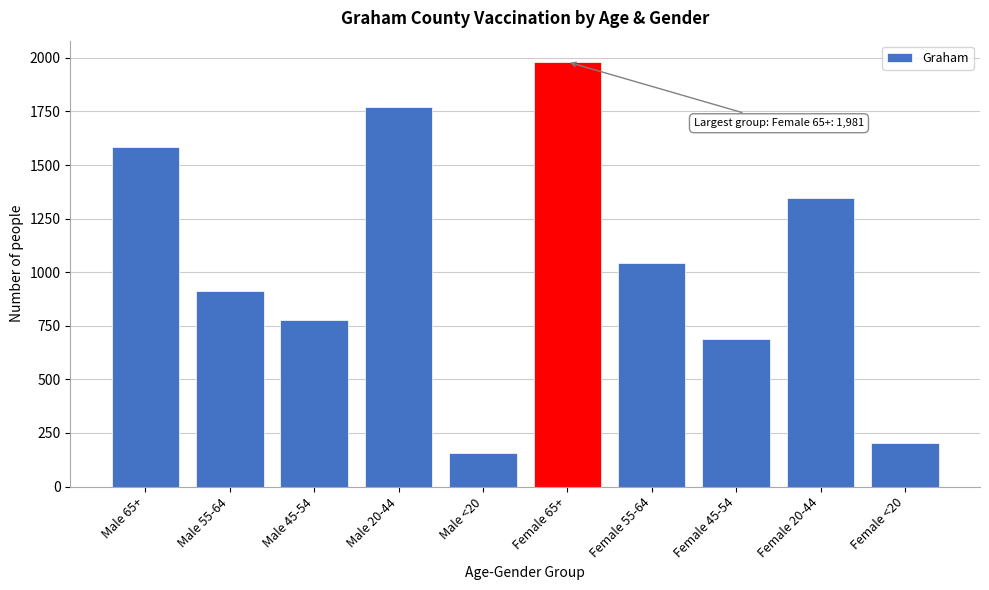

Reading right to left, list all the values displayed in this chart.

202	1345	690	1042	1981	158	1770	775	913	1583